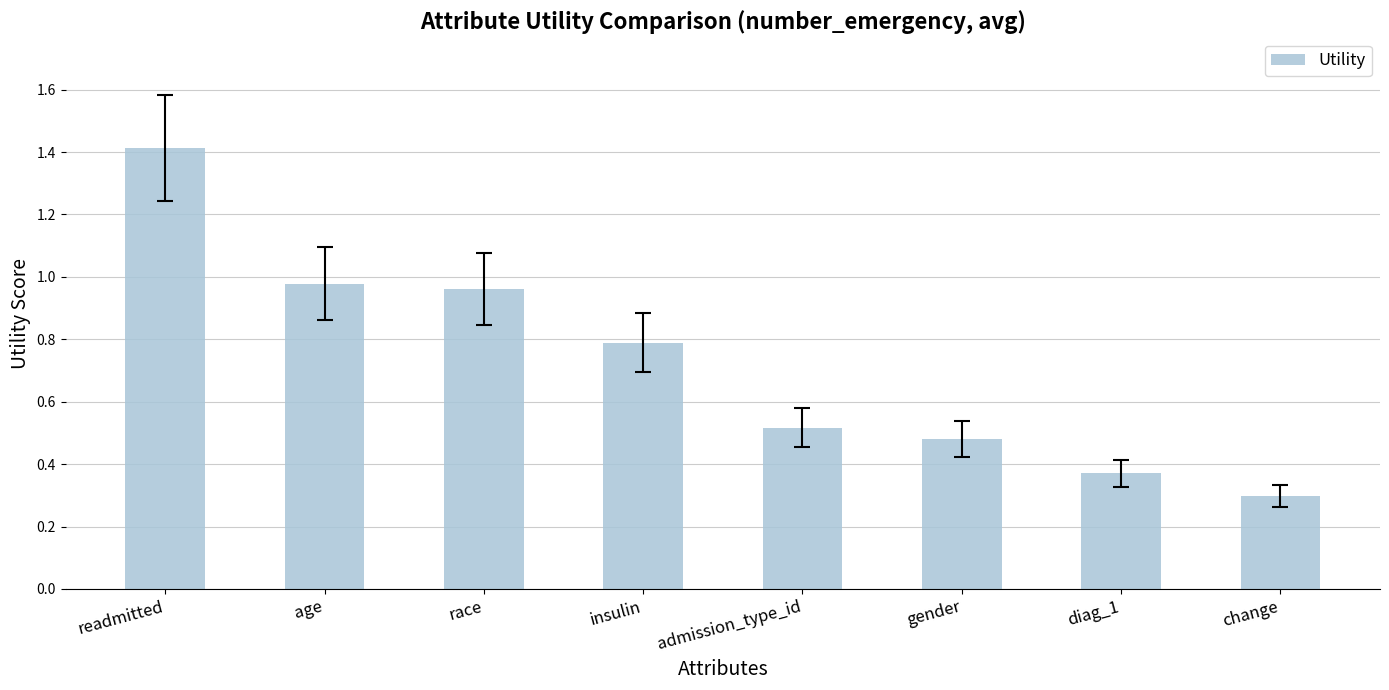

What is the change in value from insulin to diag_1?

-0.4